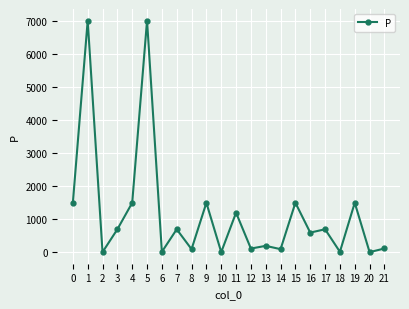

Does the chart display data point markers on the line(s)?

Yes